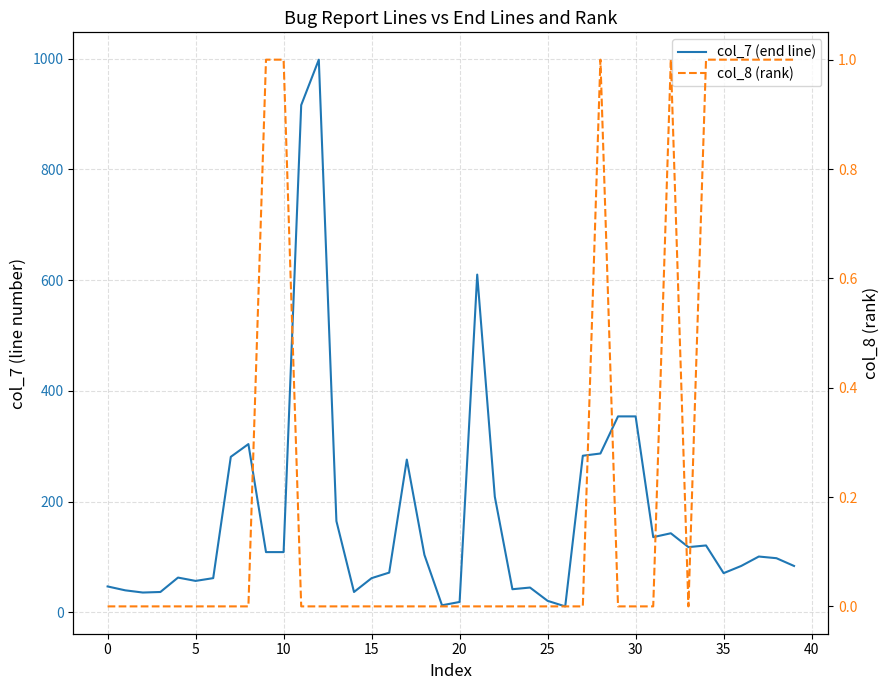

Between 15 and 27, which is larger?

27